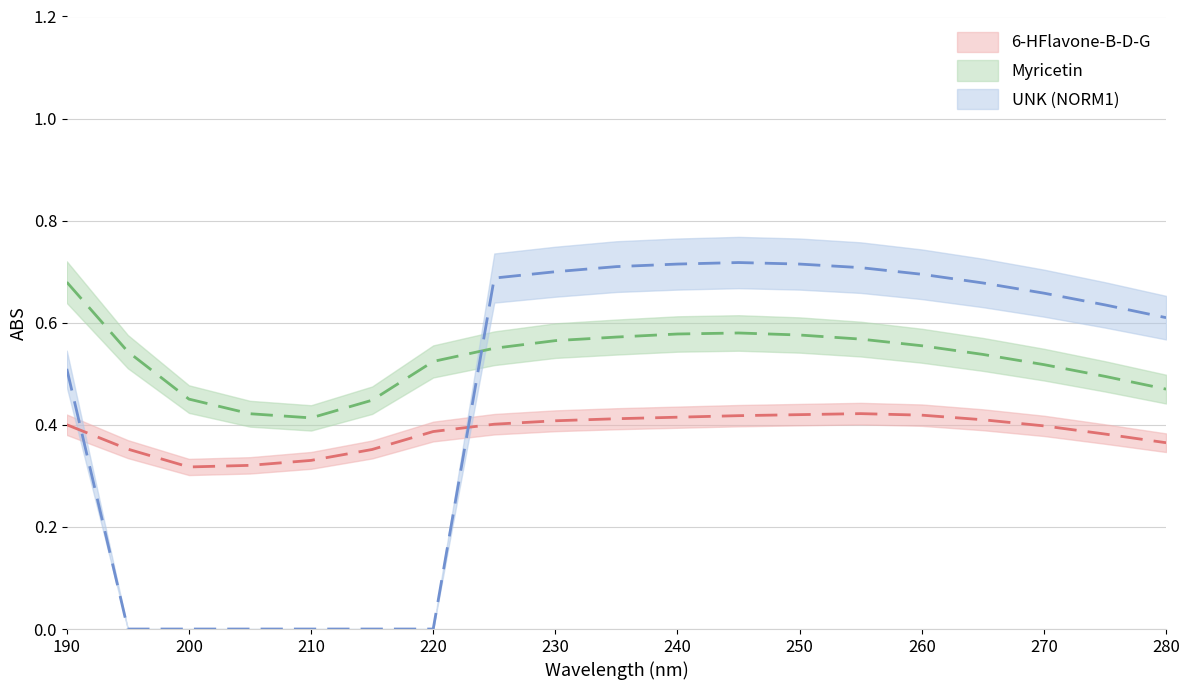

Where is Myricetin nearest to the value 0?

210